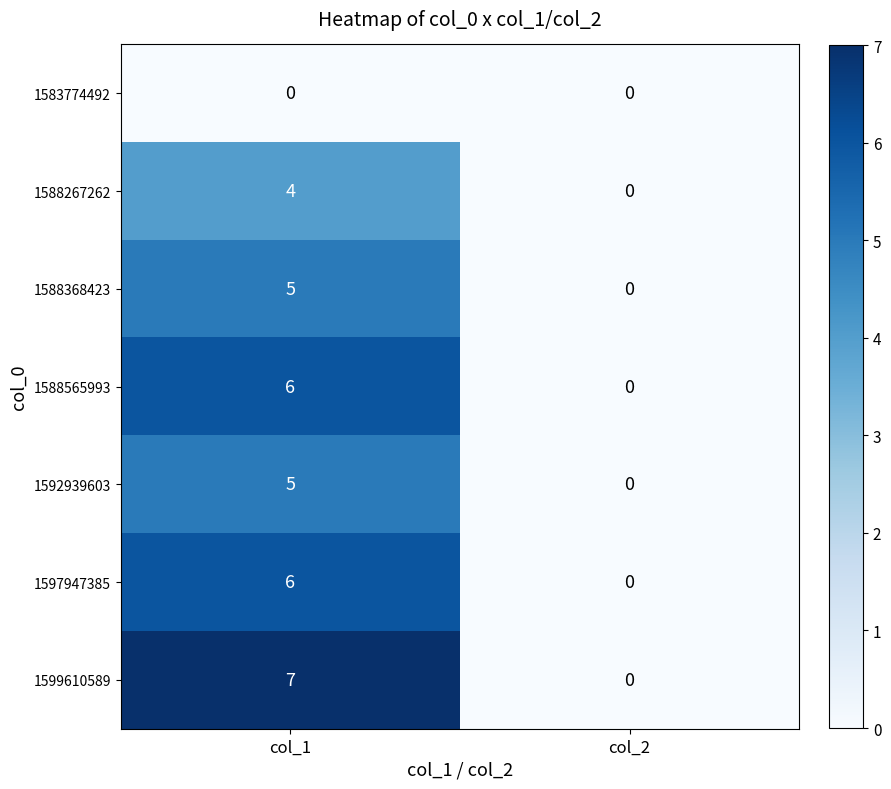

Which category has the highest value in the 1588267262 series?

col_1